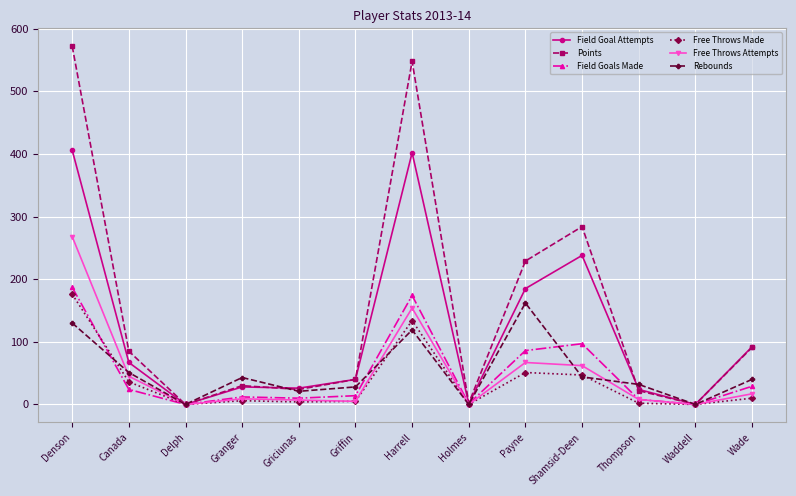

Where is the first local minimum for Rebounds?

Delph